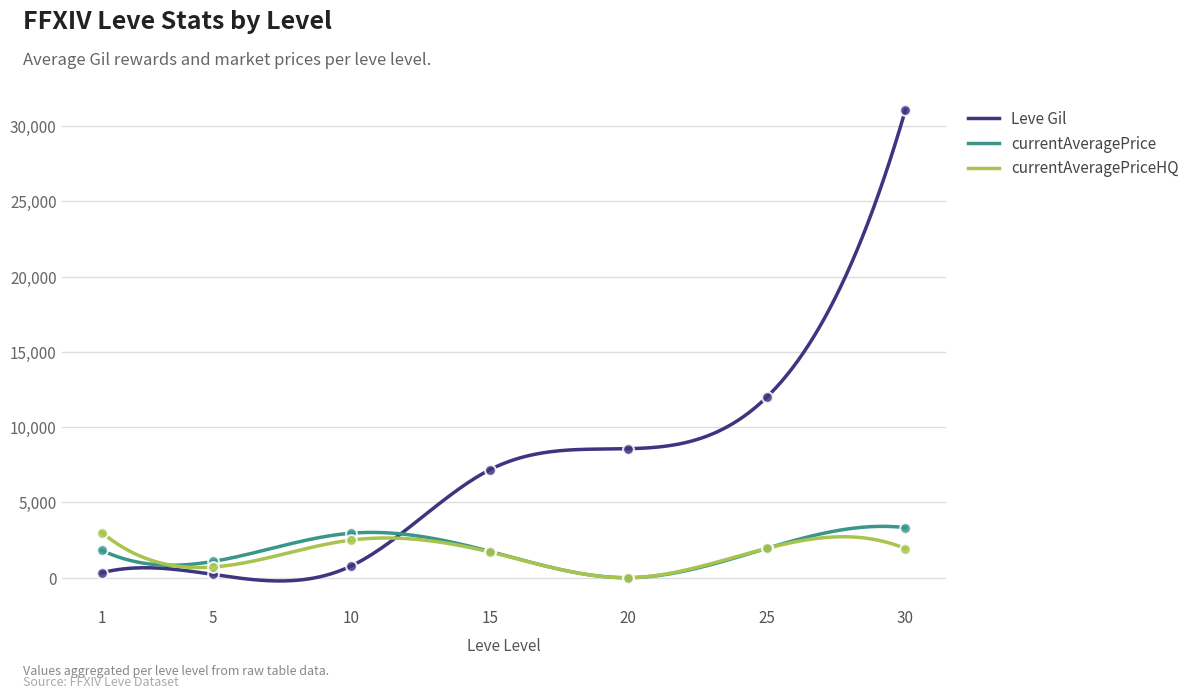

What are all the series names shown in the legend?

Leve Gil, currentAveragePrice, currentAveragePriceHQ